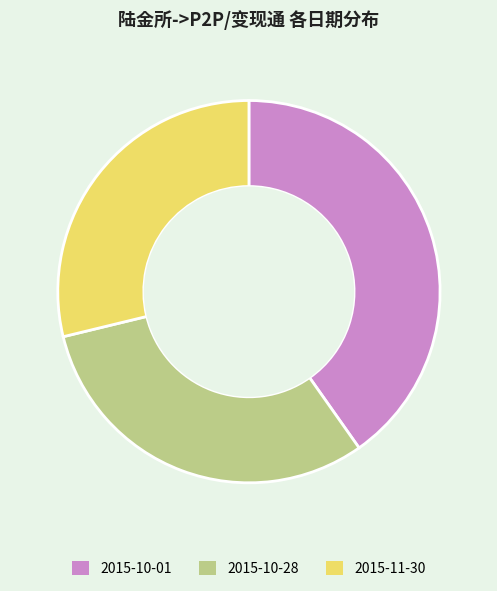

Is there any slice that represents more than half of the pie?

No